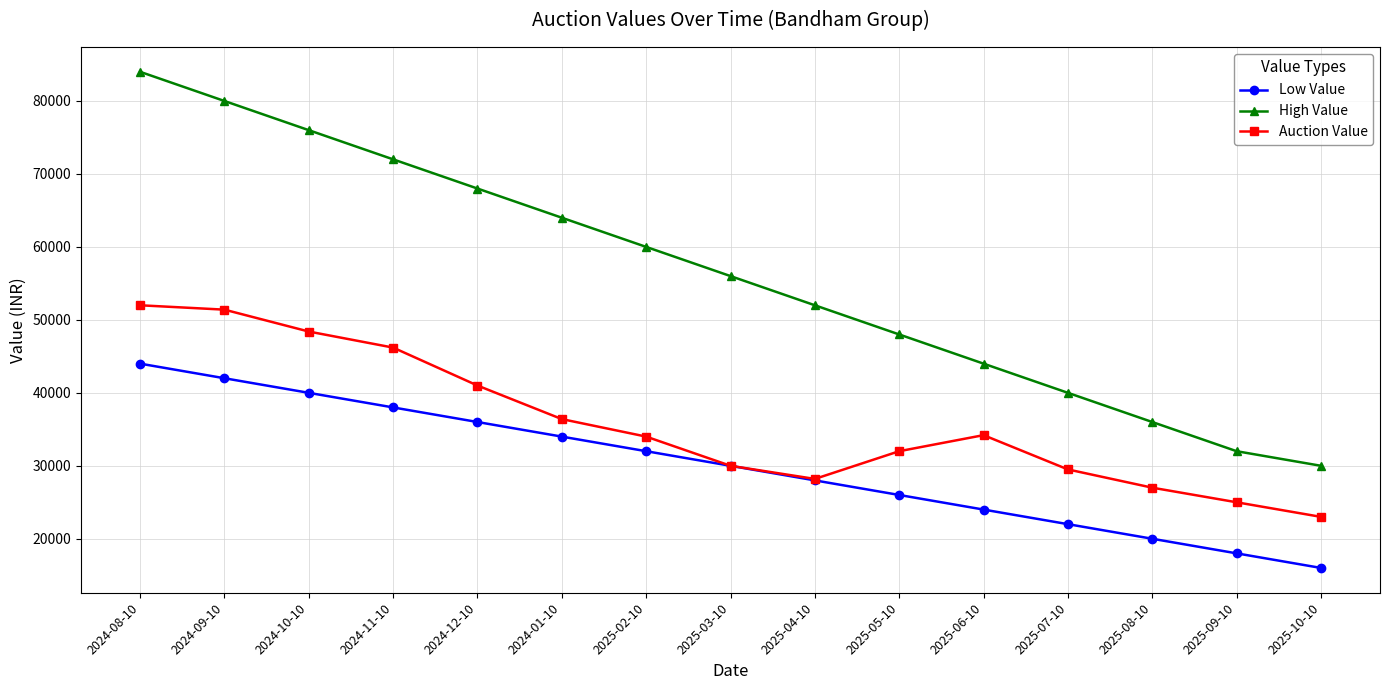

Does the chart display data point markers on the line(s)?

Yes